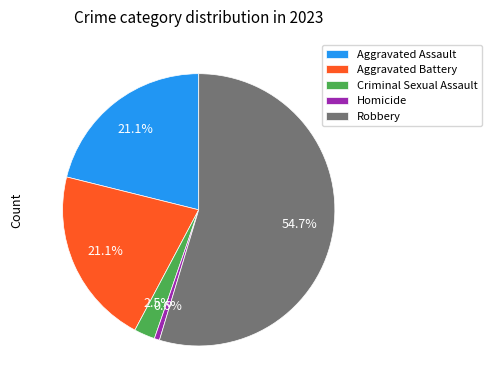

What is the smallest slice in the pie chart?

Homicide